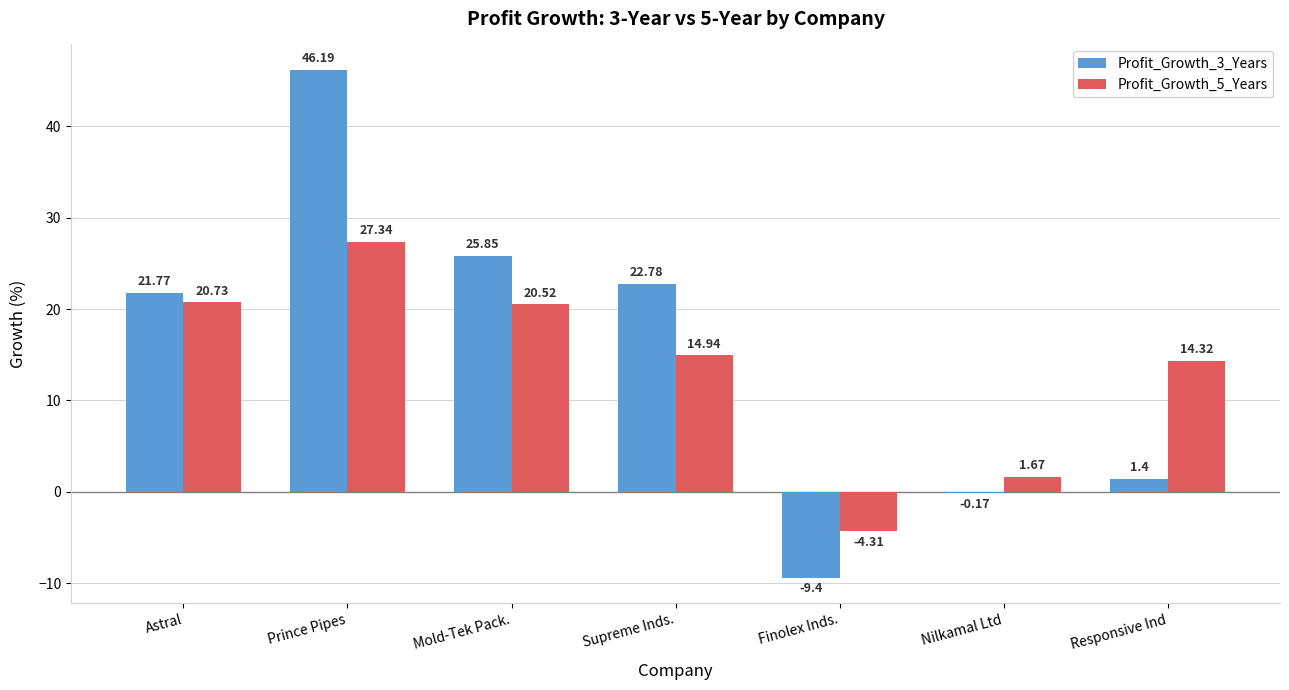

How many data points in Profit_Growth_5_Years are above 14?

5